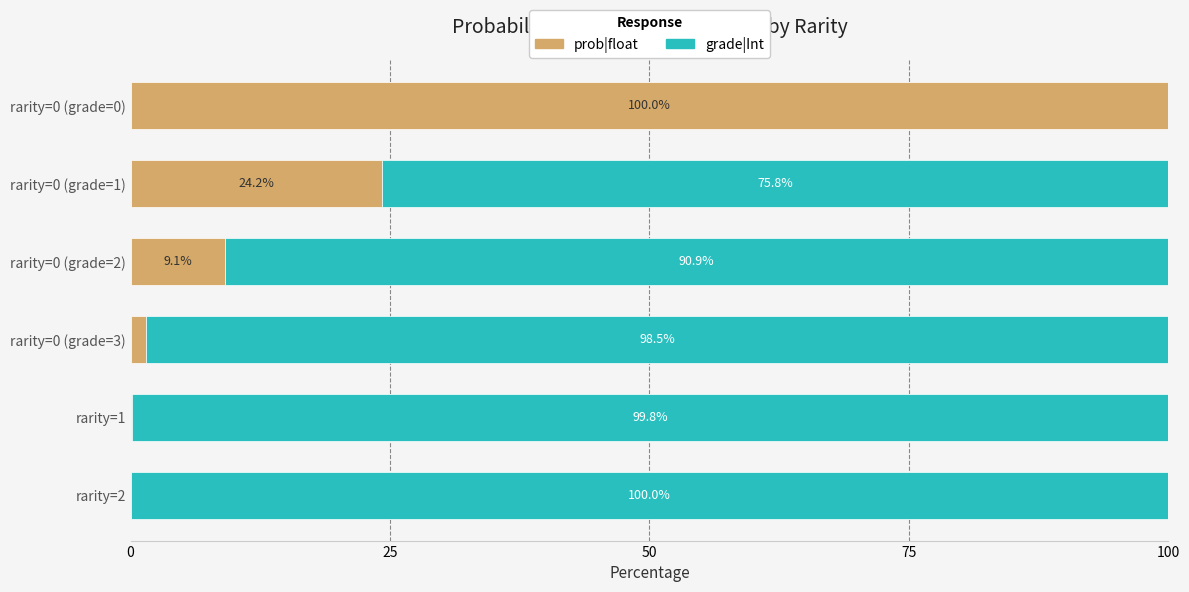

The prob|float series shows 24.2 at rarity=0 (grade=1). True or false?

True